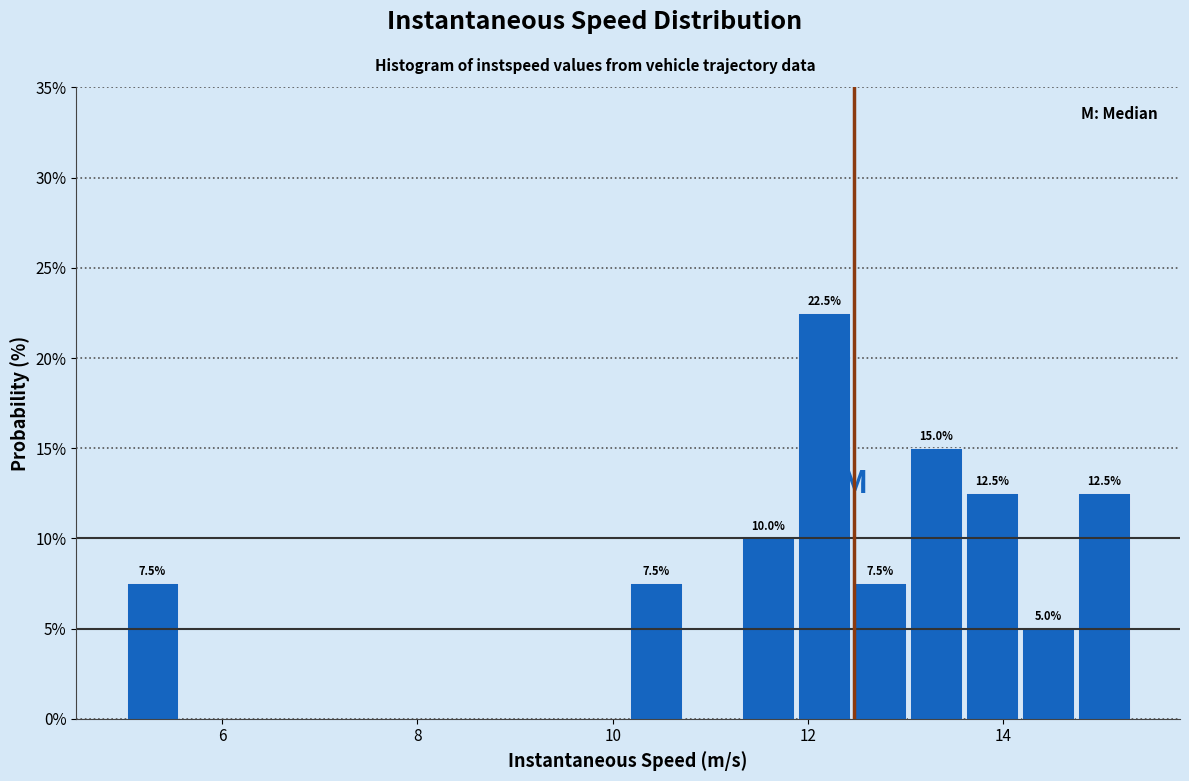

Read against the x-axis, roughly where is the centre of the tallest bar?

12.2